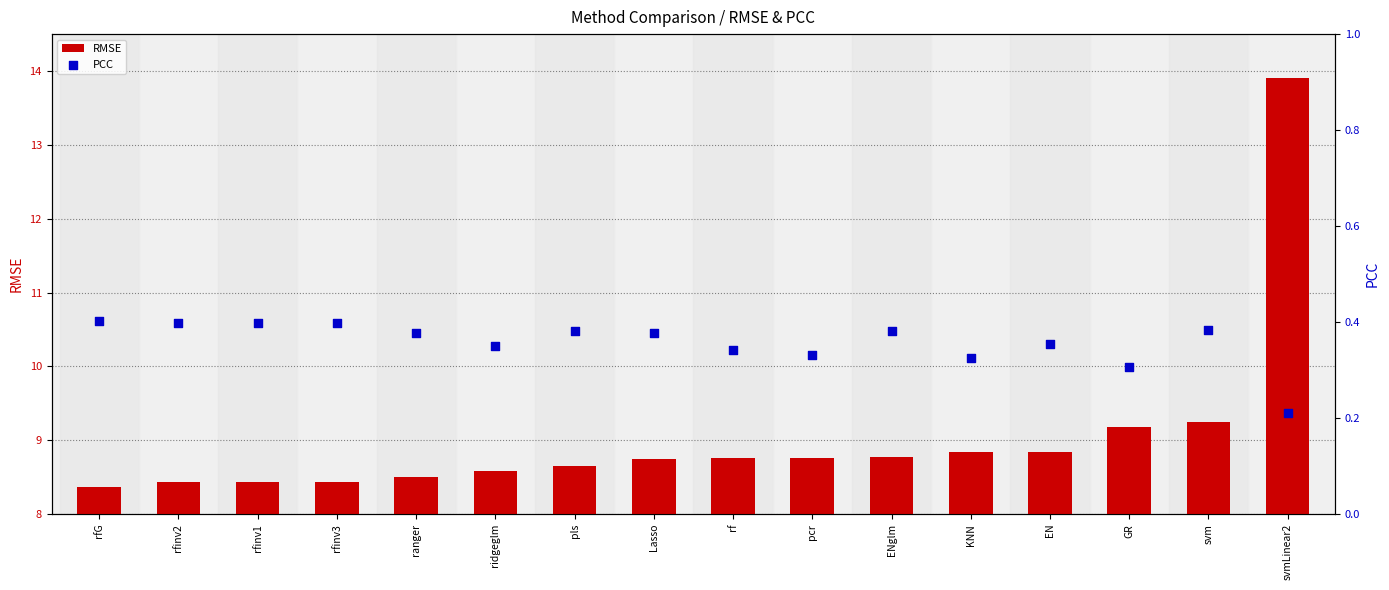

What are all the series names shown in the legend?

RMSE, PCC